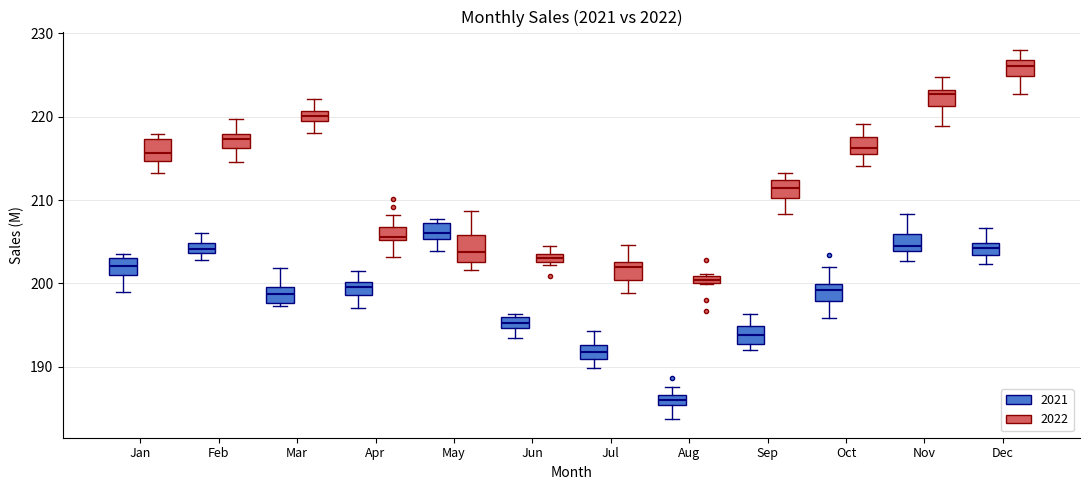

Which box has the highest median line?

Dec (2022)